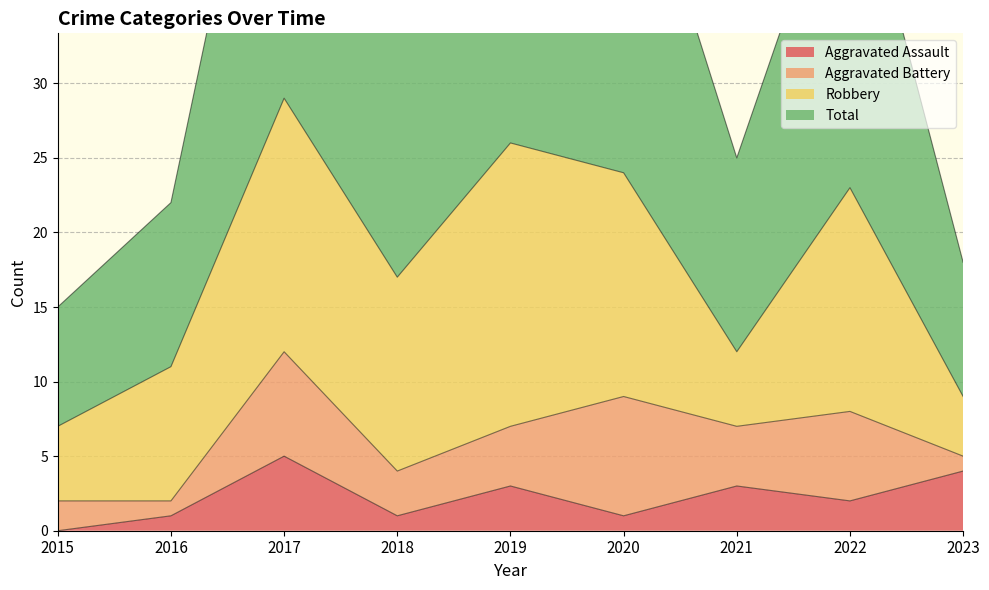

Is the value of Total at 2019 greater than the value of Aggravated Assault at 2021?

Yes